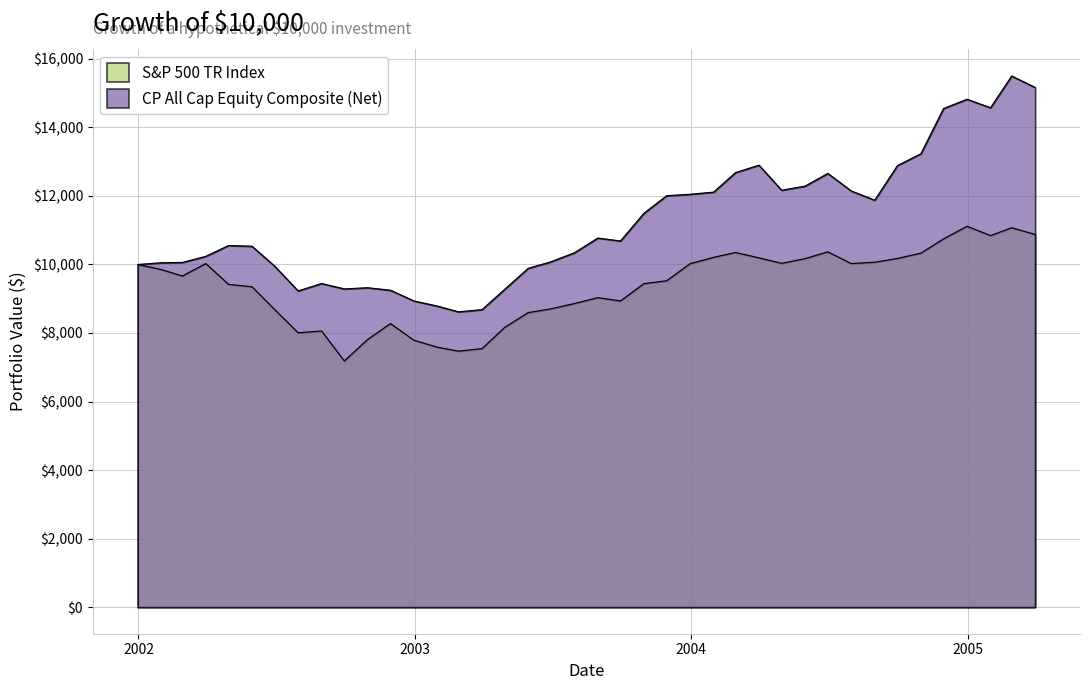

List the series in order of their peak value, lowest first.

S&P 500 TR Index, CP All Cap Equity Composite (Net)